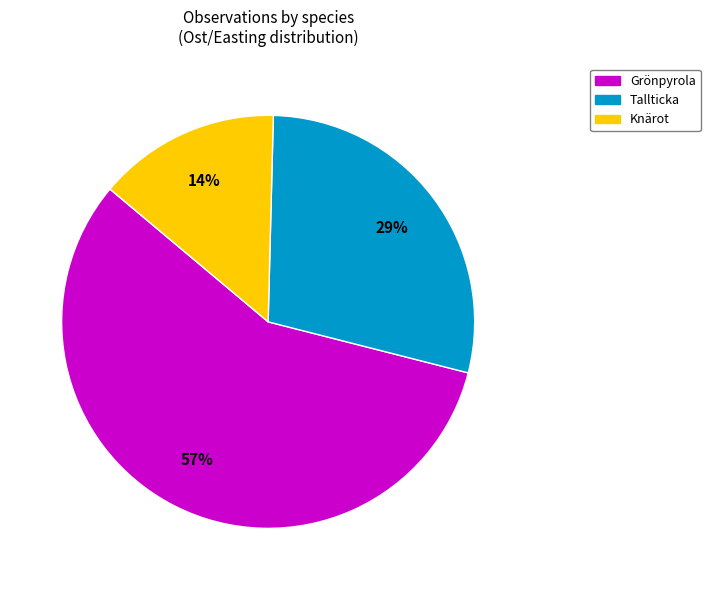

Does Grönpyrola account for over 50% of the chart?

Yes